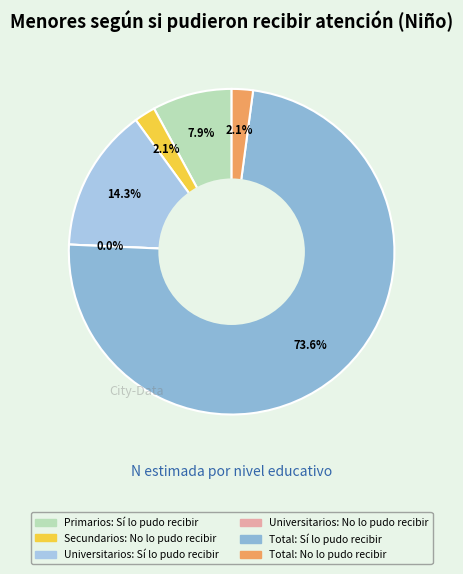

True or false: Total: Sí lo pudo recibir accounts for 82% of the total.

False